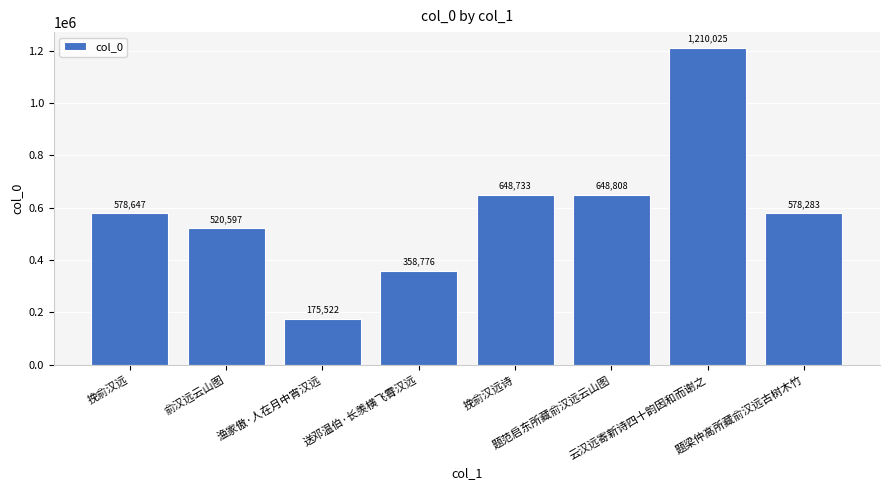

Reading left to right, what are all the values shown in this chart?

578647	520597	175522	358776	648733	648808	1210025	578283